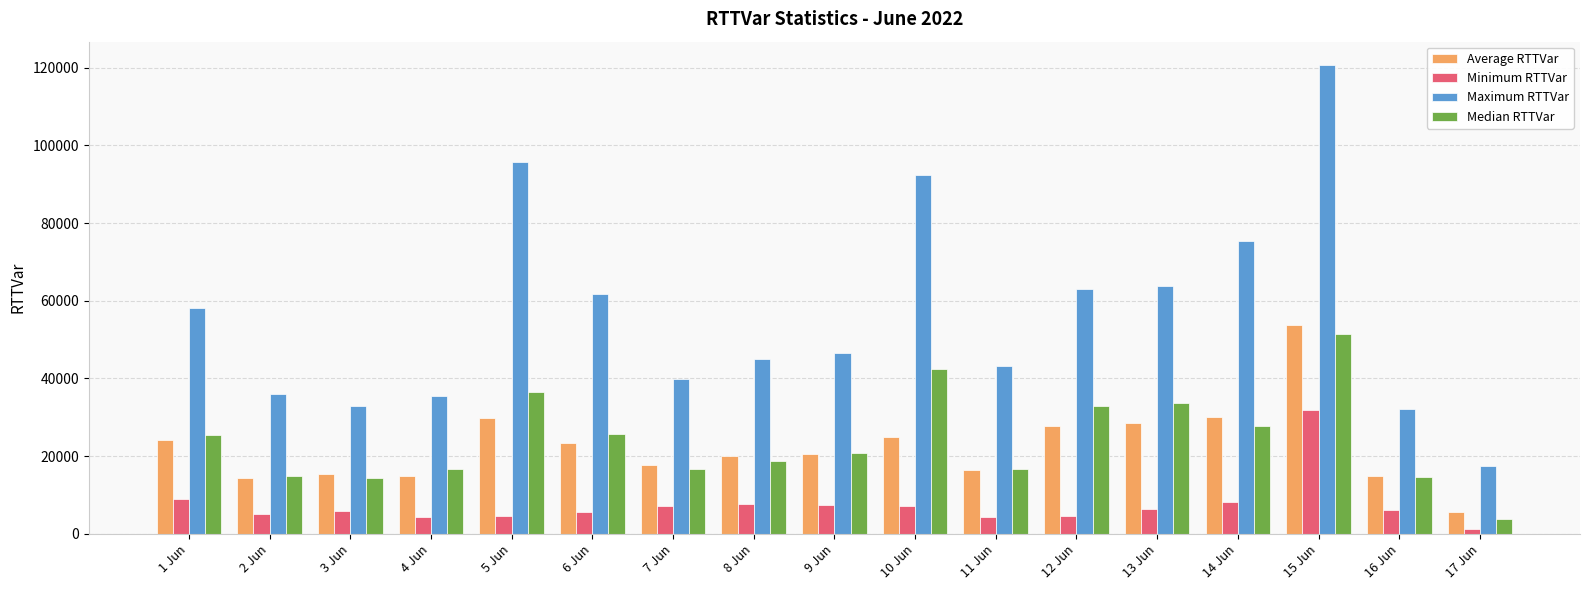

What is the smallest value displayed?

1280.0